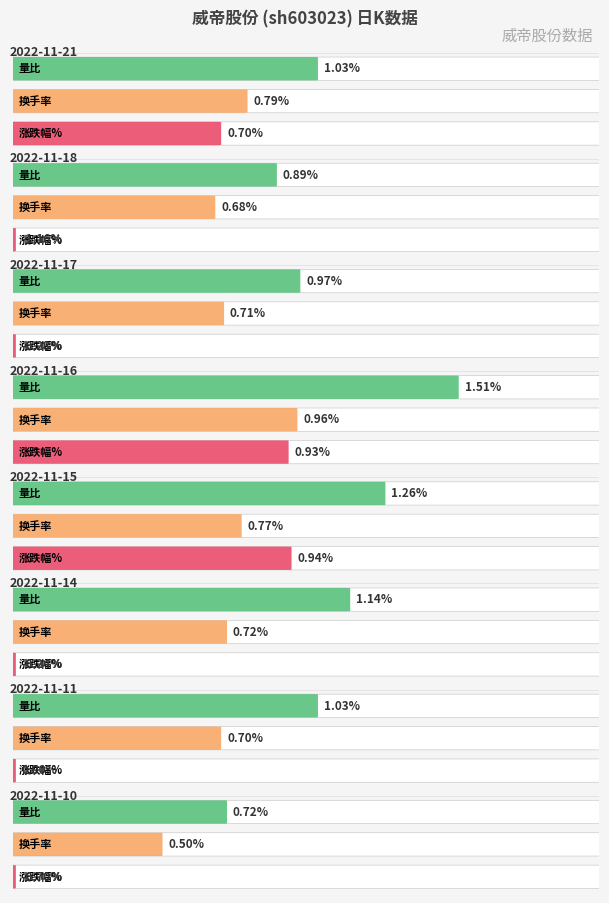

What is the approximate value of 涨跌幅% at 2022-11-16?

0.9